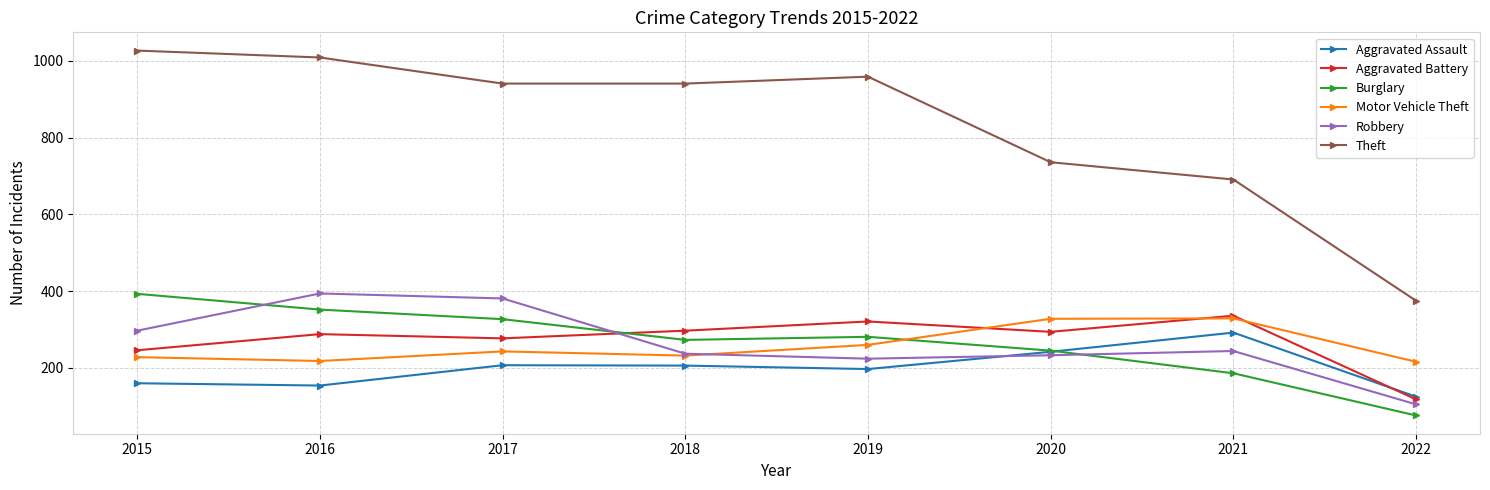

What is the sum of the Motor Vehicle Theft values at 2018 and 2020?

560